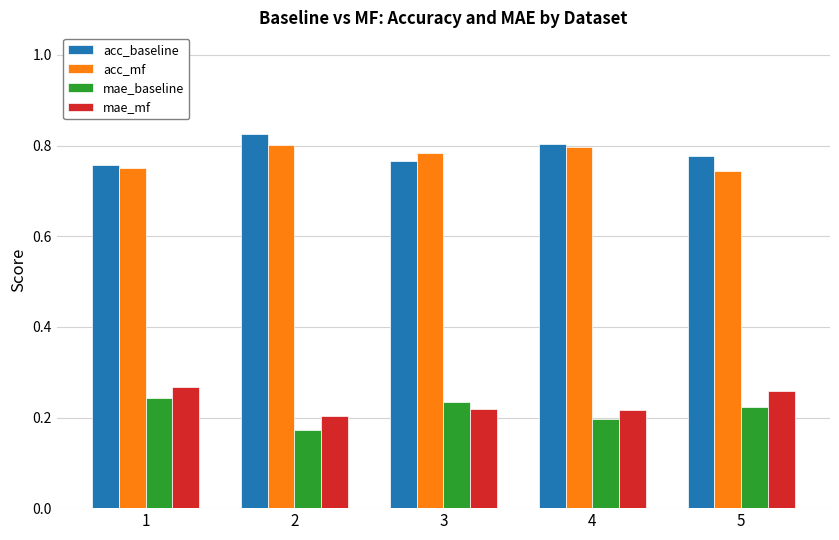

How many acc_baseline values are between 0 and 1?

5